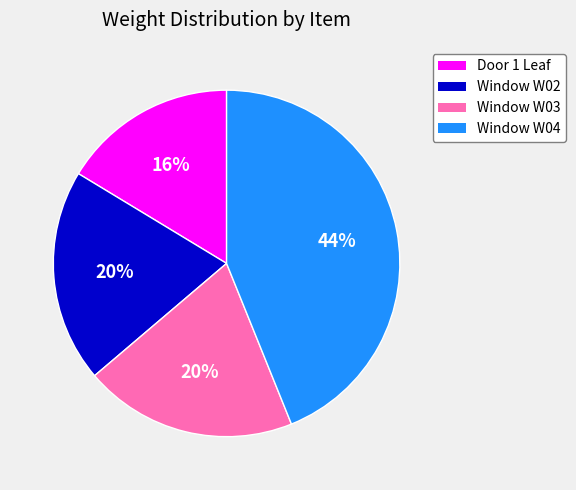

Does Door 1 Leaf represent more than half of the total?

No